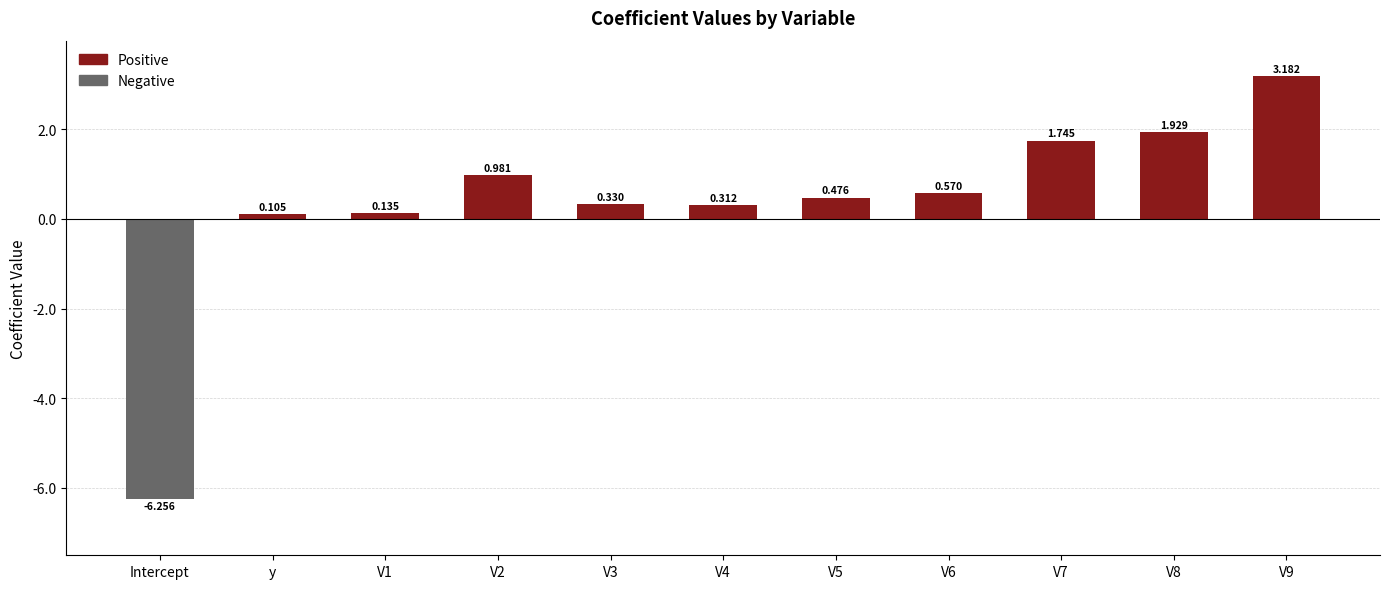

Which series has the widest spread of values?

Negative